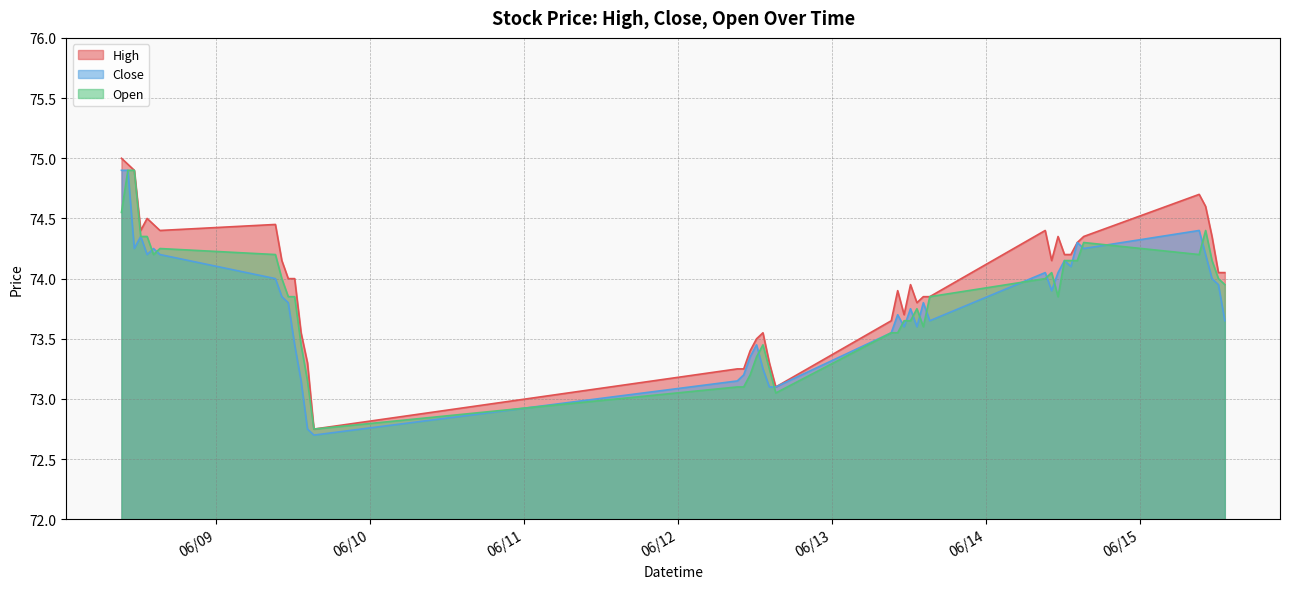

The value of Close at 2023-06-12 10:15 is 73.2. True or false?

True